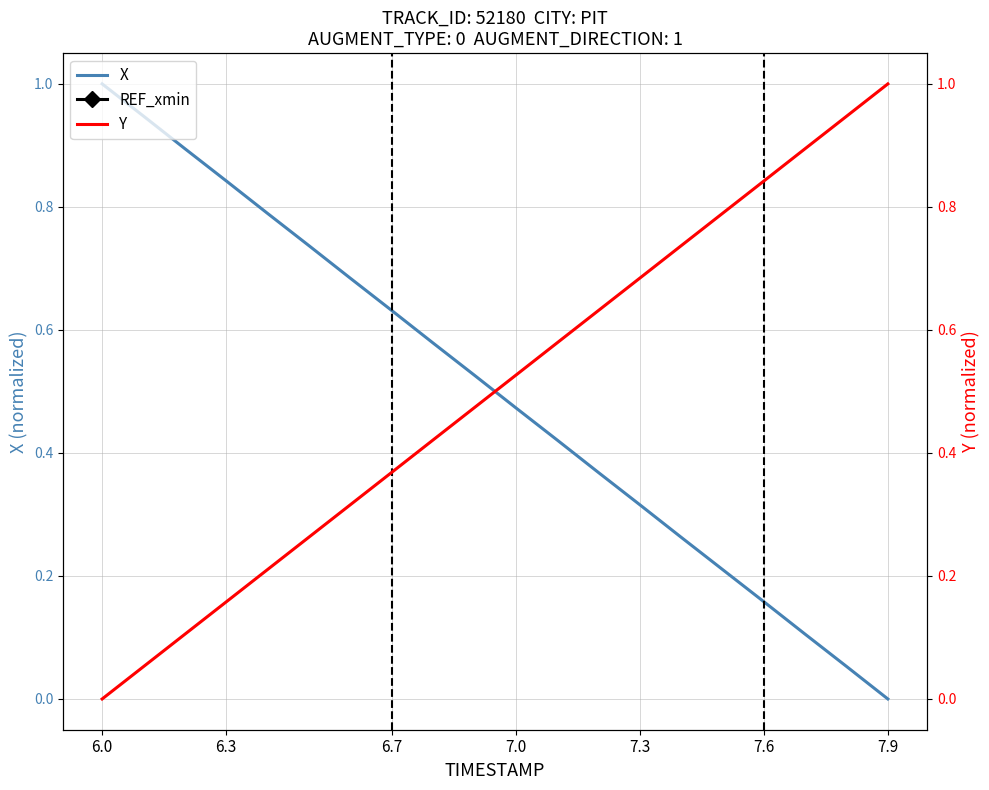

What are all the series names shown in the legend?

X, REF_xmin, Y